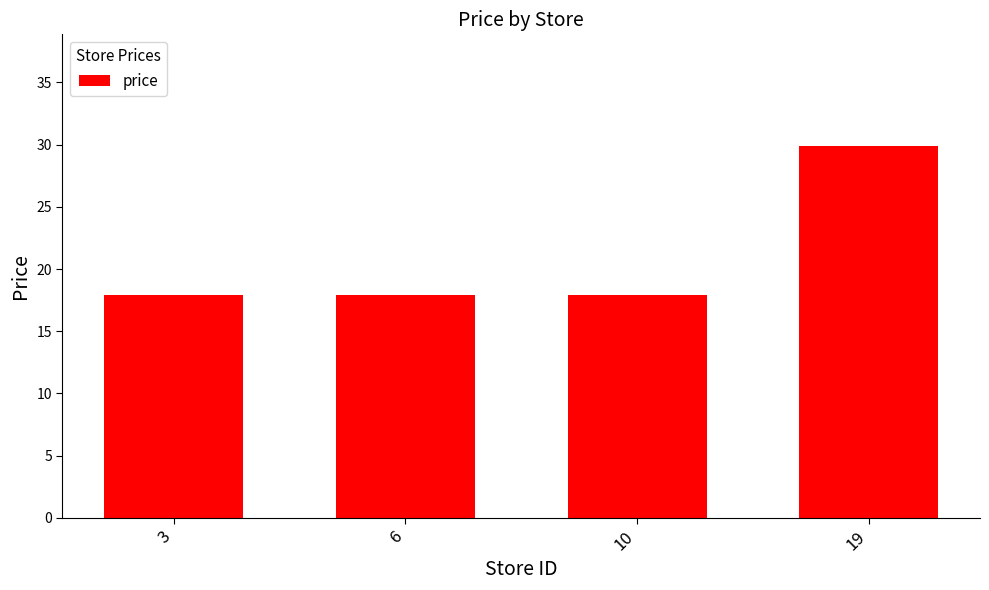

What is the average value?

20.9